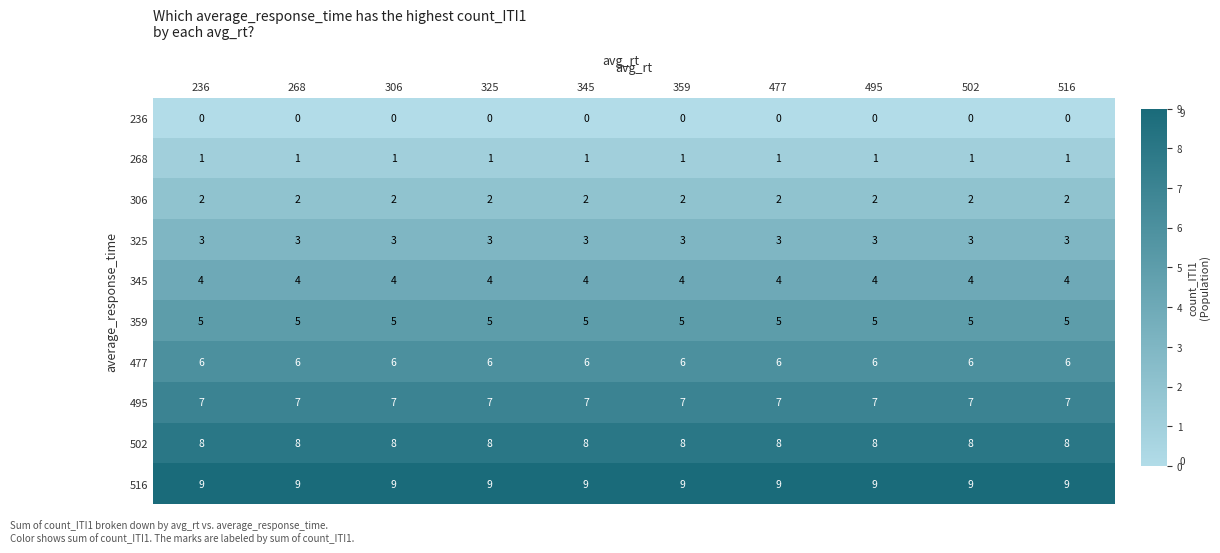

The 359 series shows 5 at 325. True or false?

True